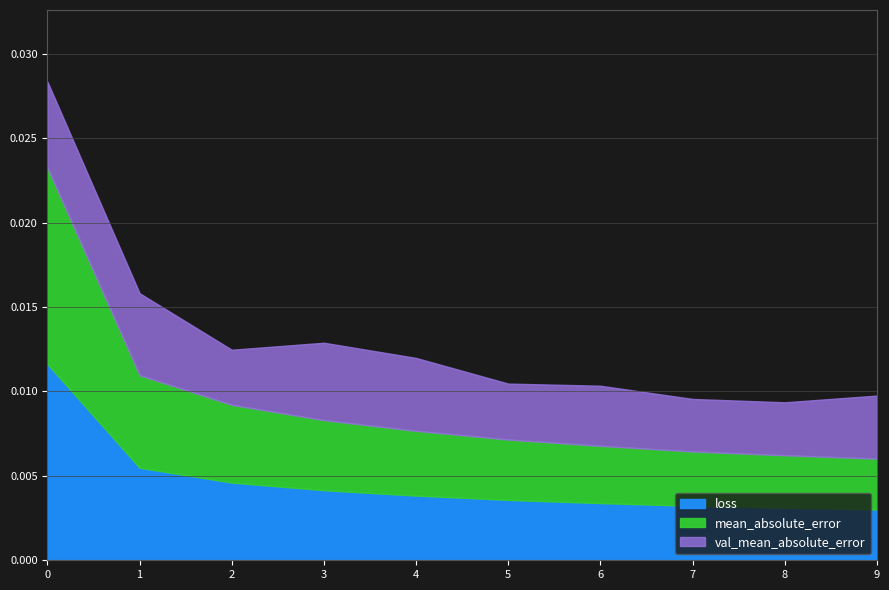

Is it true that loss equals 0.0 at 0?

False